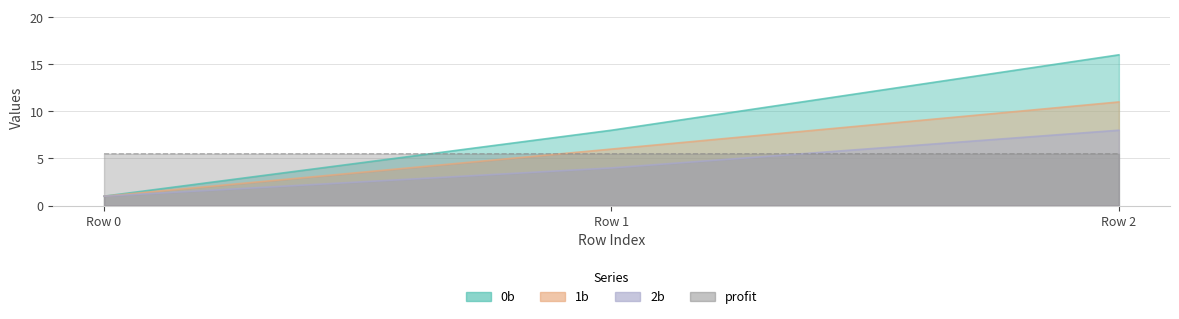

What is the value of the 2b point at the 3rd from the left?

8.0